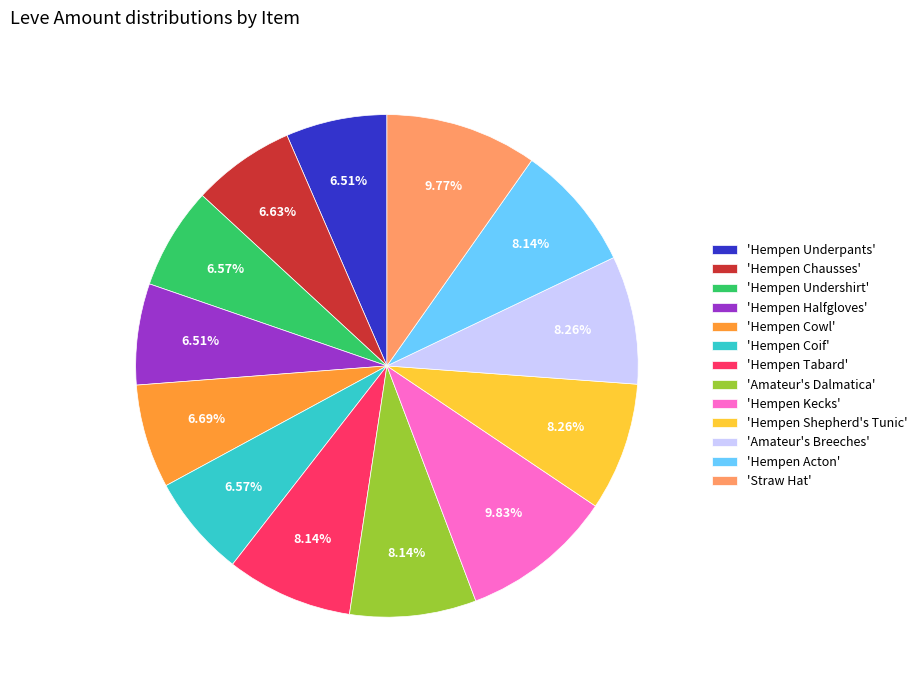

Does any single category account for the majority?

No